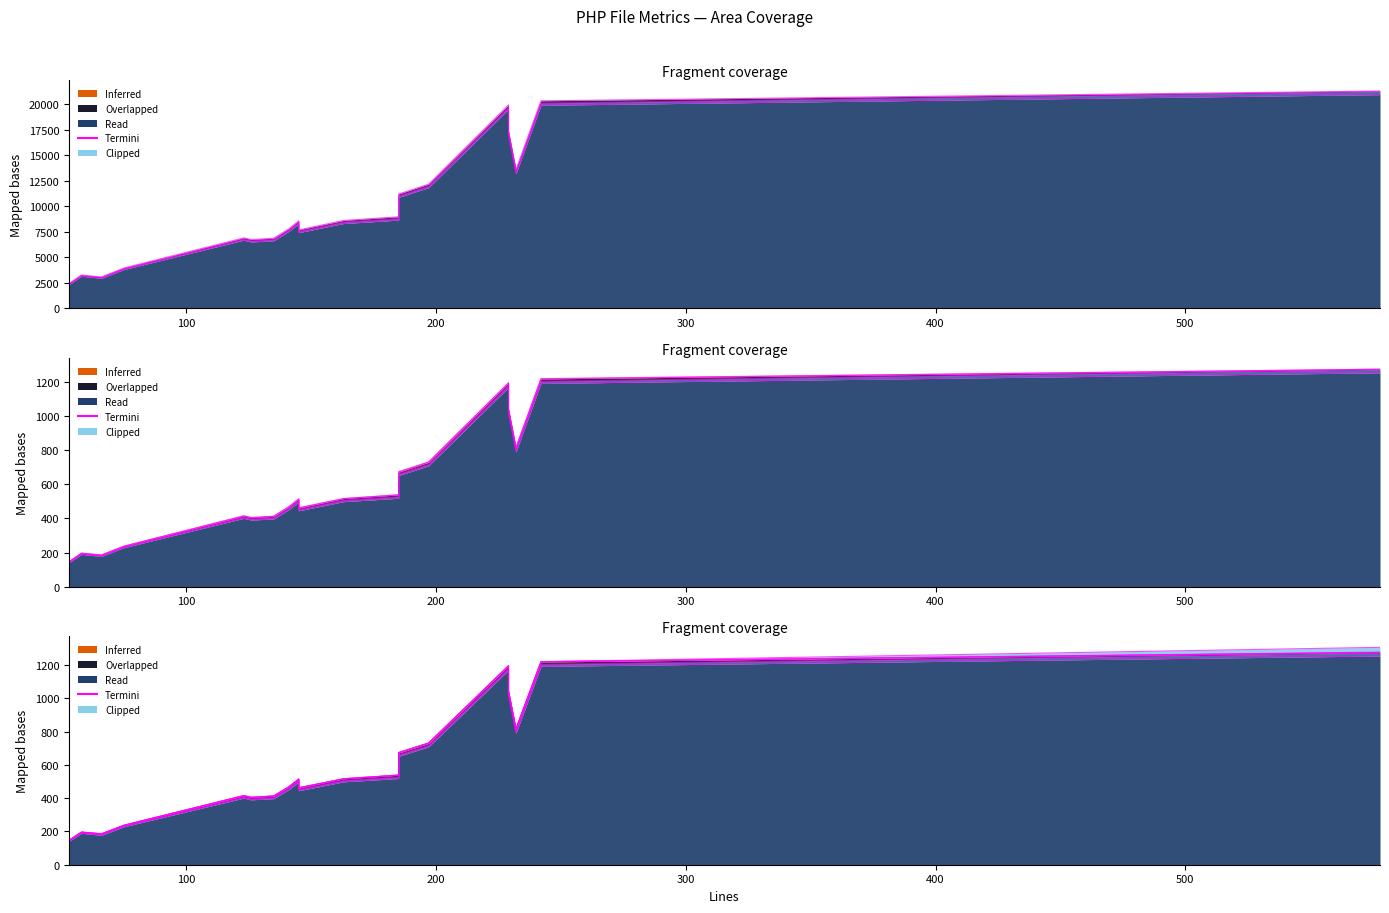

The value of Complexity at 53 is 3. True or false?

False